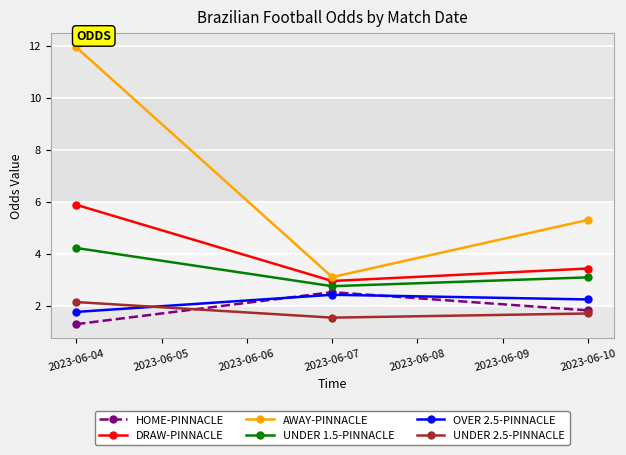

How many lines are shown in the chart?

6